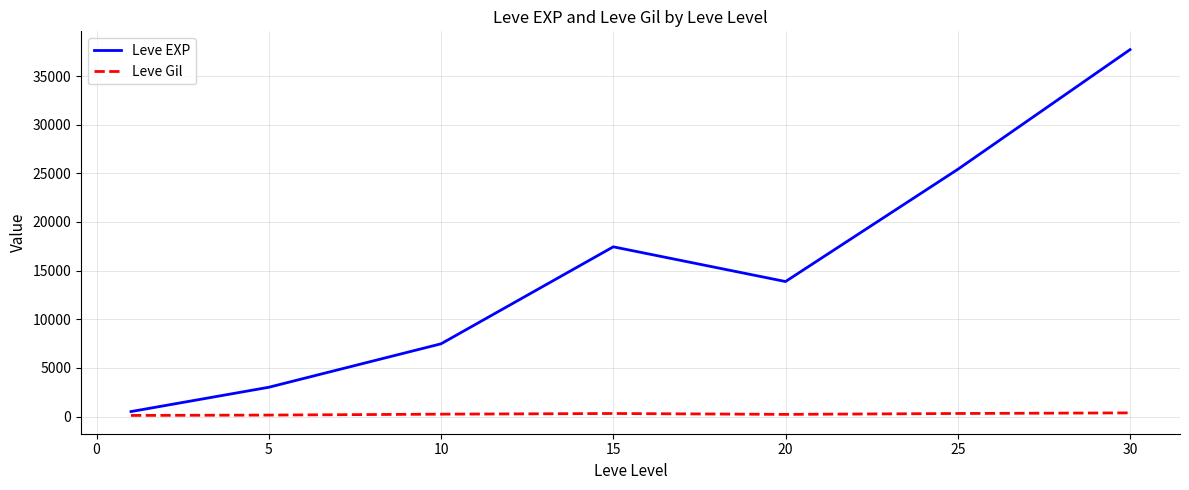

Rank the series by their maximum value, from highest to lowest.

Leve EXP, Leve Gil